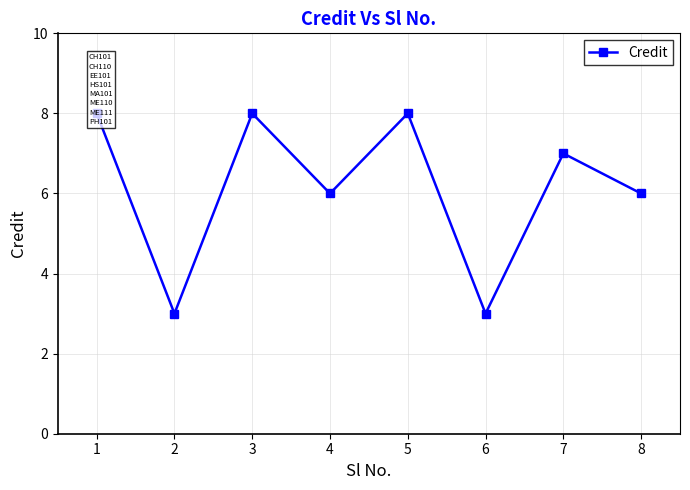

What is the difference between the maximum and minimum values?

5